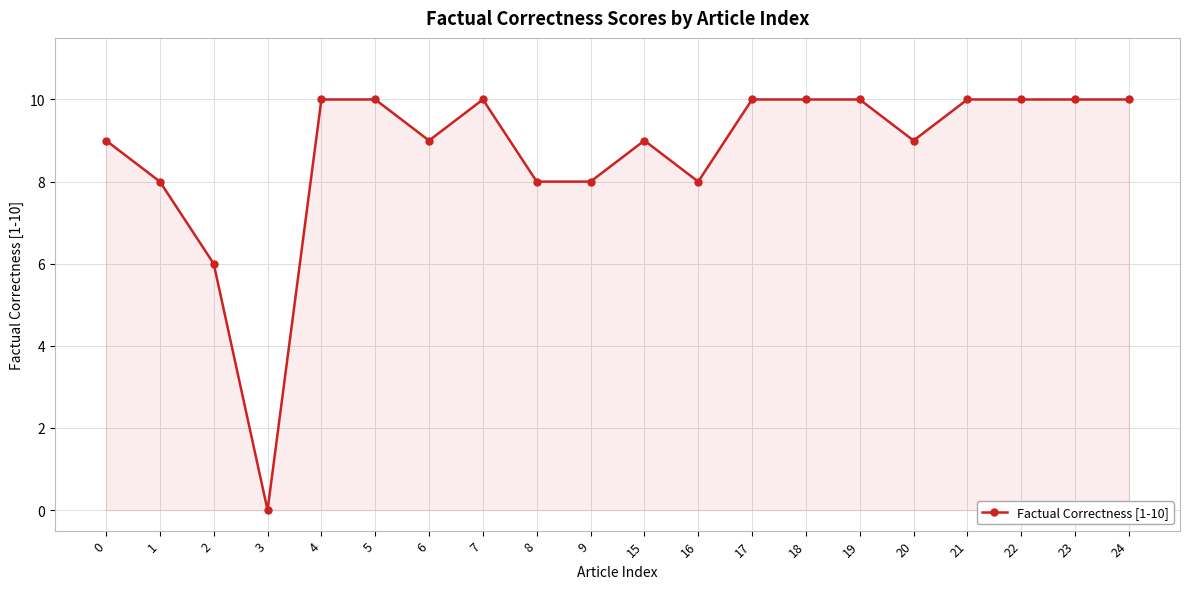

What is the change in value from 1 to 3?

-8